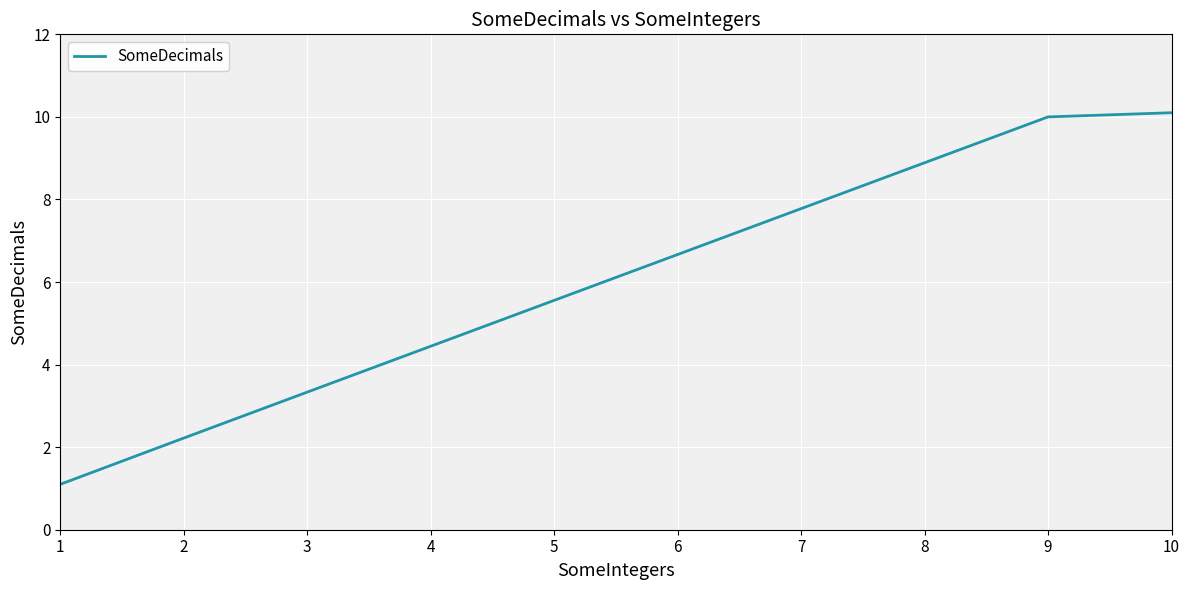

List the labels in order of value, smallest first.

1, 2, 3, 4, 5, 6, 7, 8, 9, 10